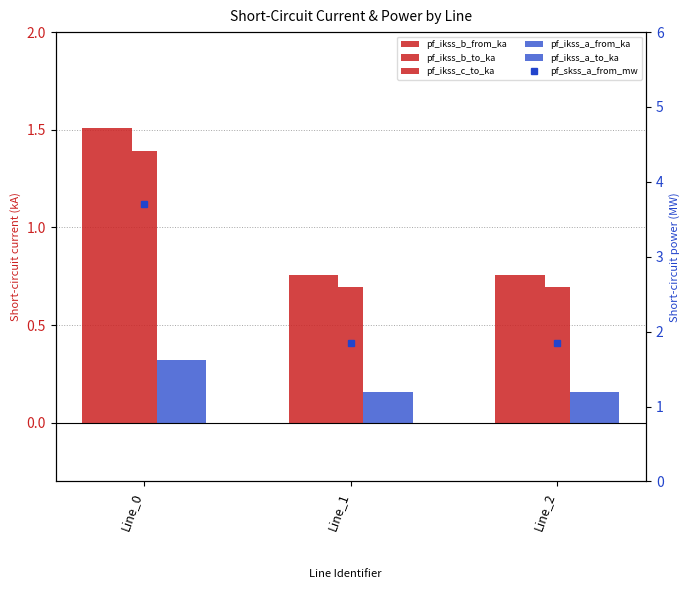

Which series has the largest total across all categories?

pf_skss_a_from_mw